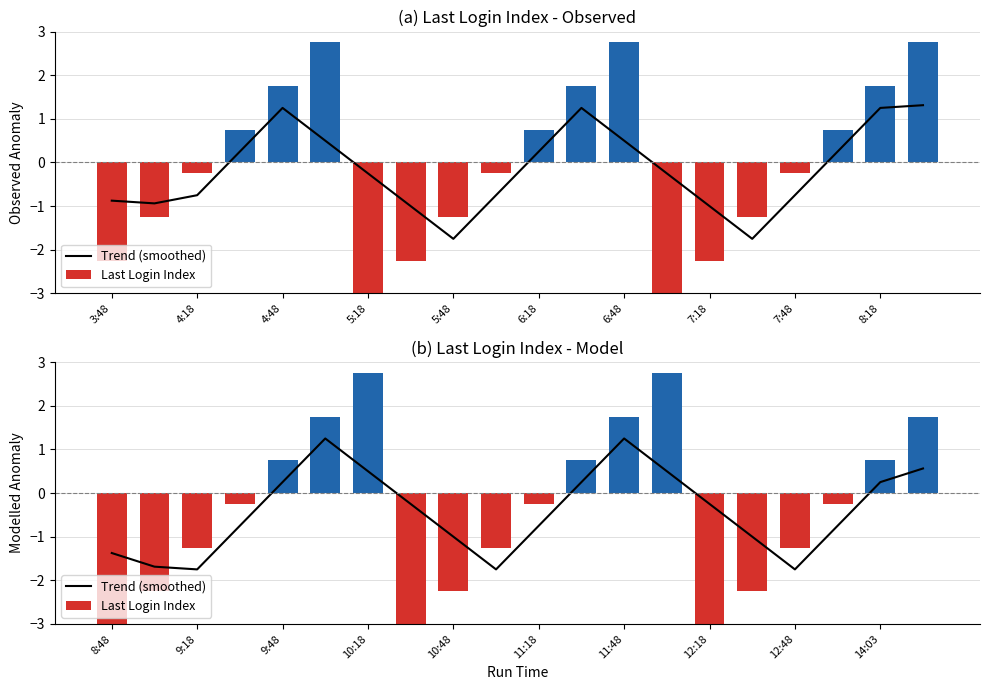

How many groups of bars are there?

20